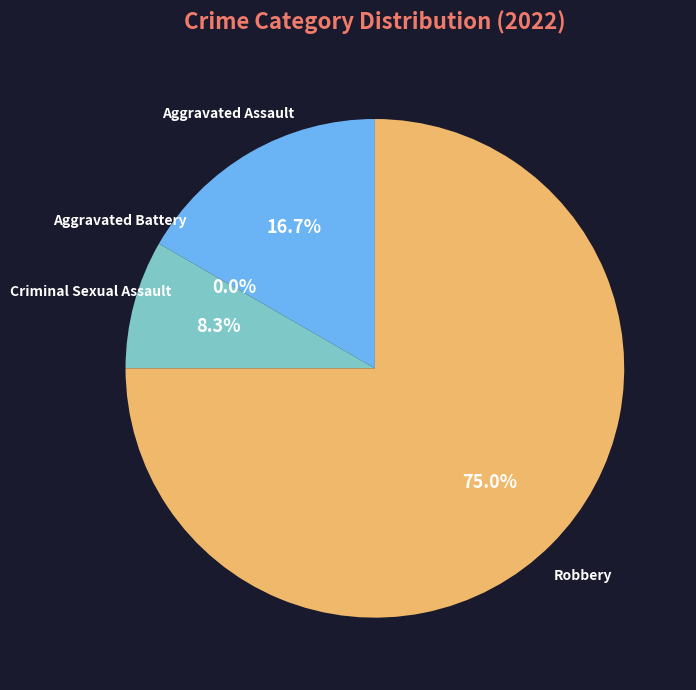

What is the ratio of the value at Aggravated Assault to the value at Criminal Sexual Assault?

2.0